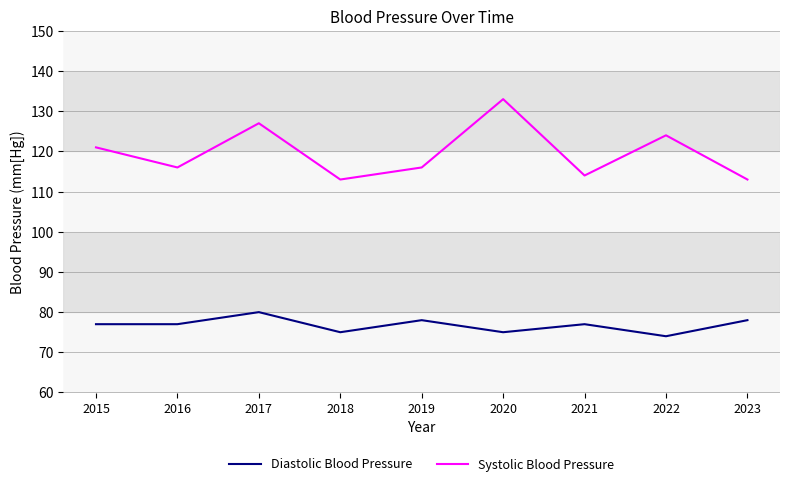

What is the difference between the Diastolic Blood Pressure values at 2015 and 2022?

3